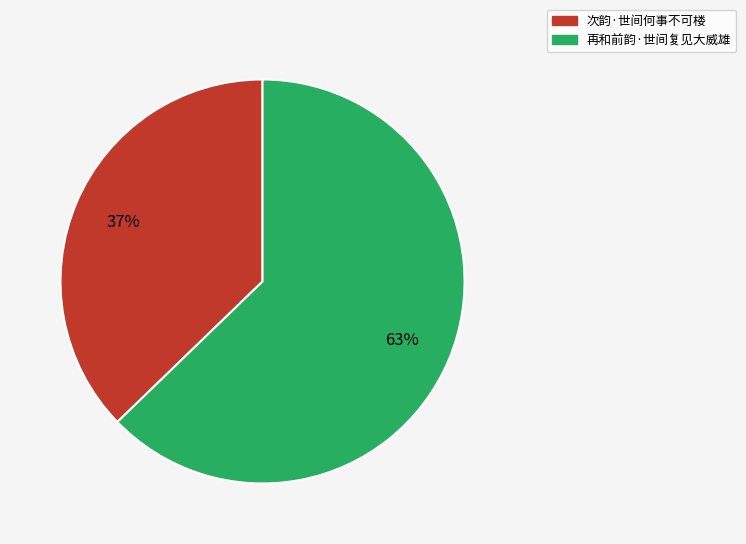

The 再和前韵·世间复见大威雄 slice represents 63% of the pie. True or false?

True